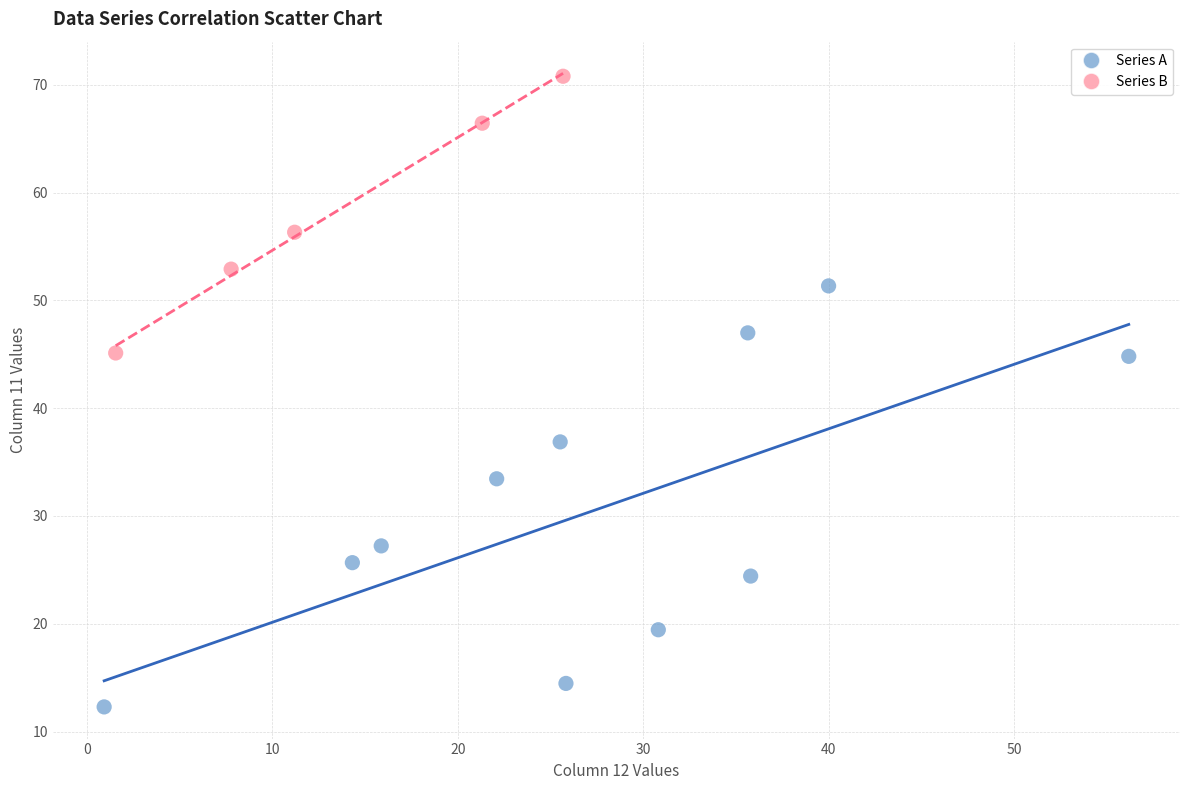

Which series has the largest Y range (max minus min)?

Series A